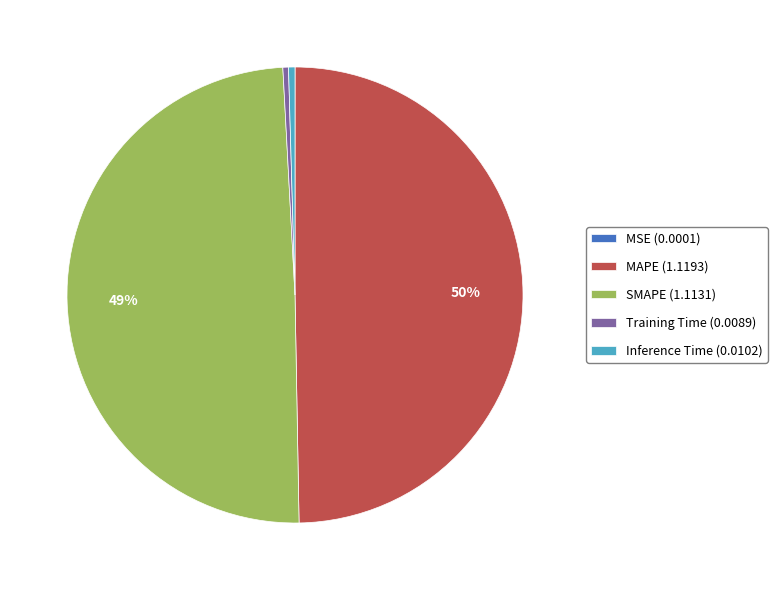

Is SMAPE (1.1131) the majority of the pie?

No